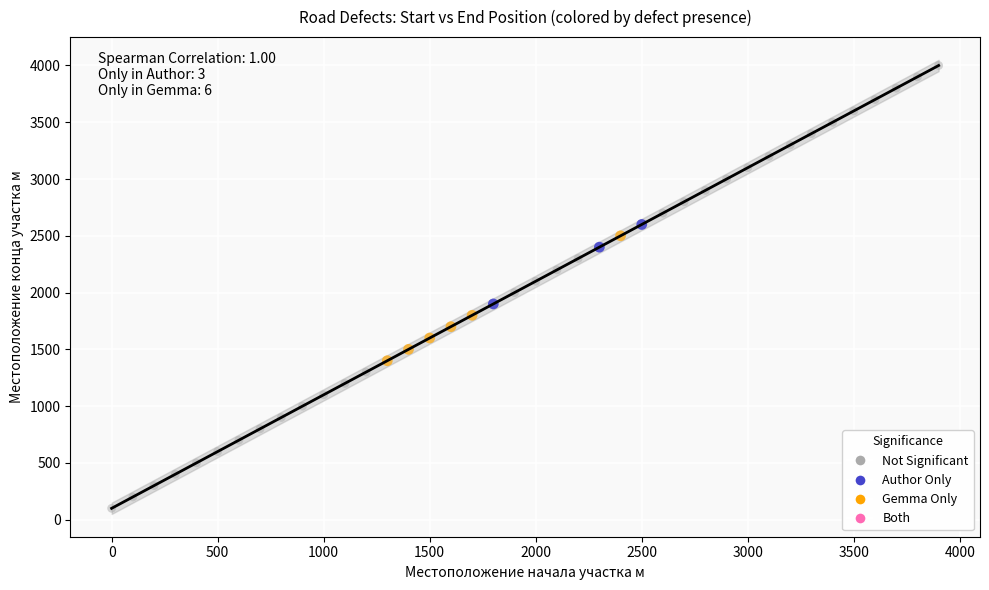

Which series reaches the minimum Y coordinate?

Not Significant